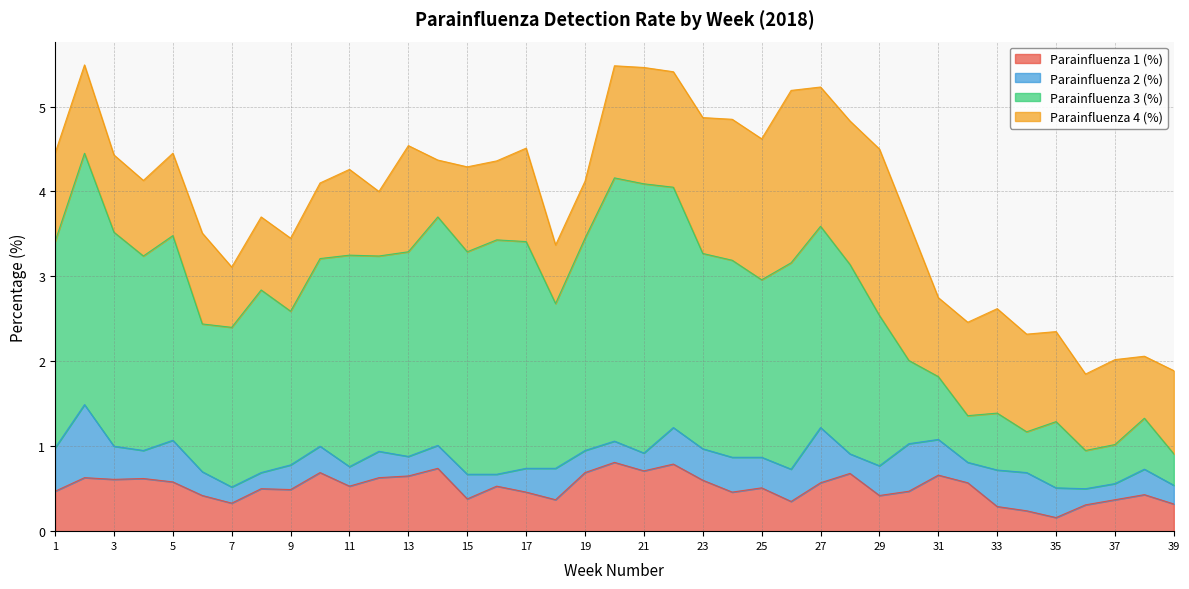

Is the value of Parainfluenza 3 (%) at 12 greater than the value of Parainfluenza 1 (%) at 11?

Yes